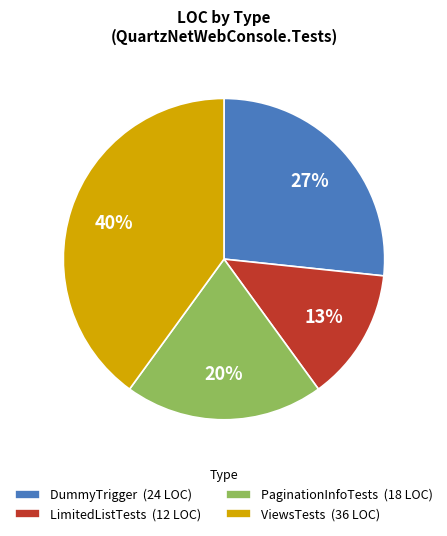

Between ViewsTests (36 LOC) and LimitedListTests (12 LOC), which is larger?

ViewsTests (36 LOC)